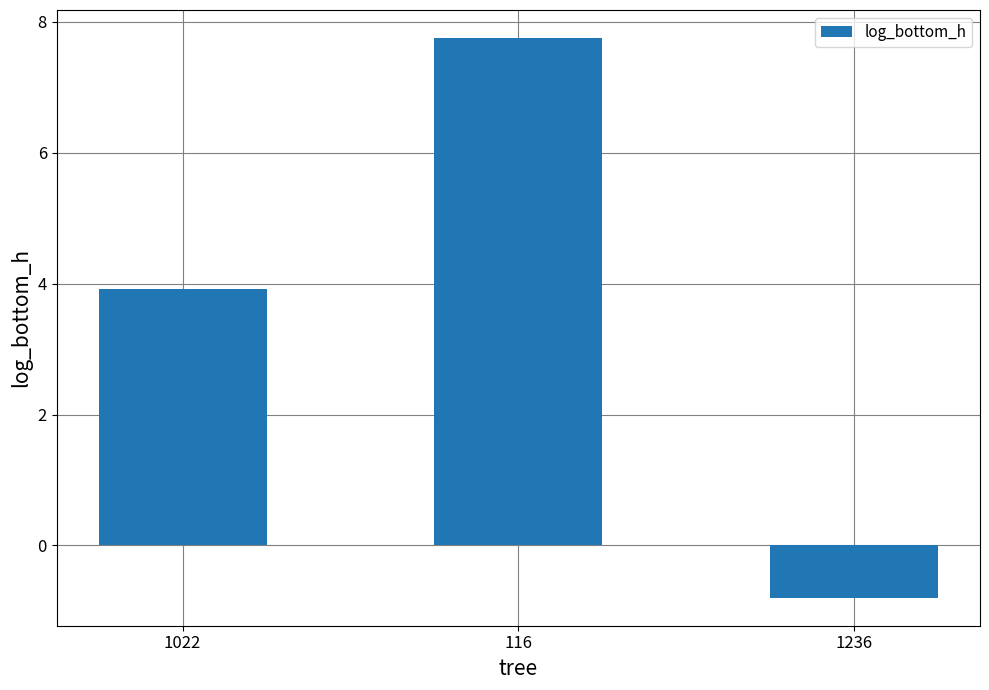

How many categories are shown in the chart?

3